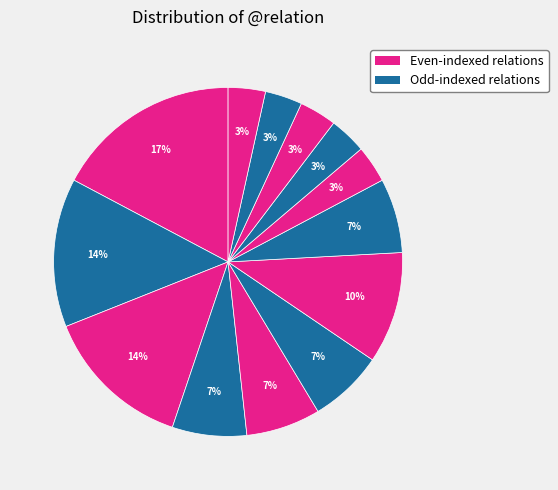

How many slices are in this pie chart?

13